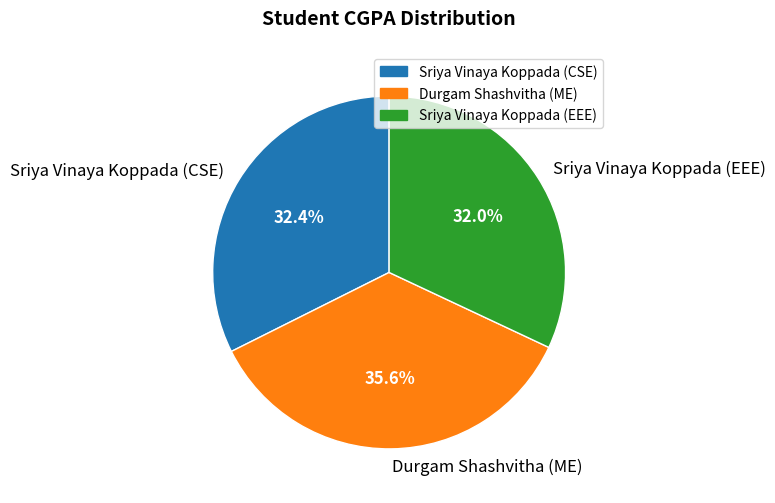

Is it true that Sriya Vinaya Koppada (CSE) is 32% of the pie?

True